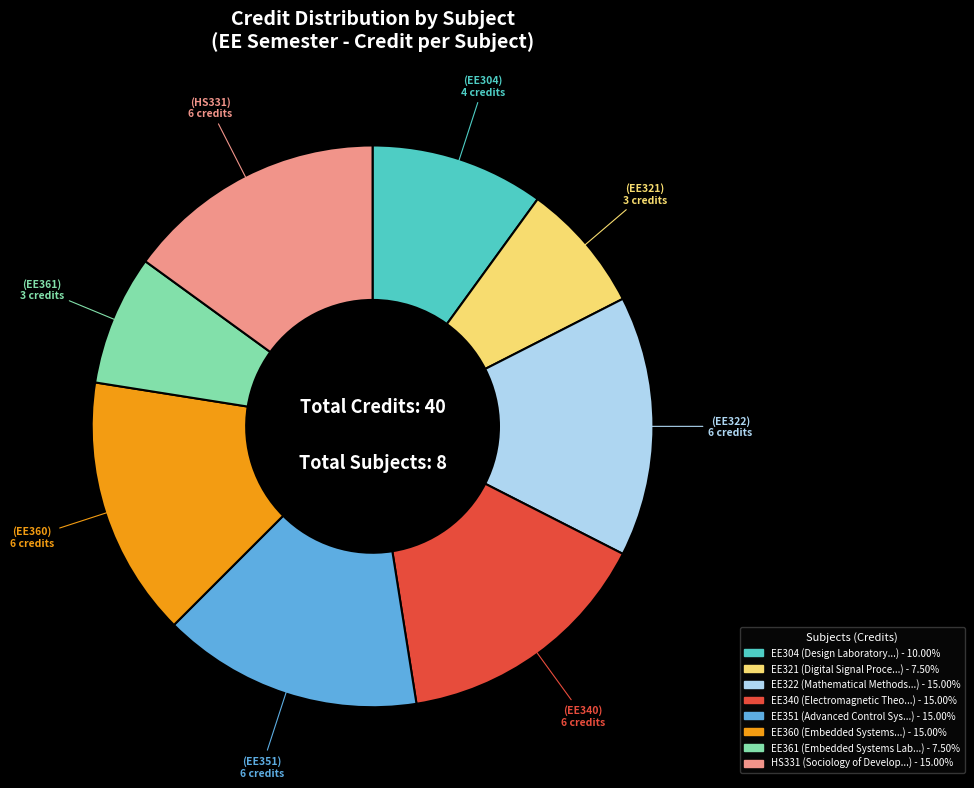

Does EE361 represent more than half of the total?

No